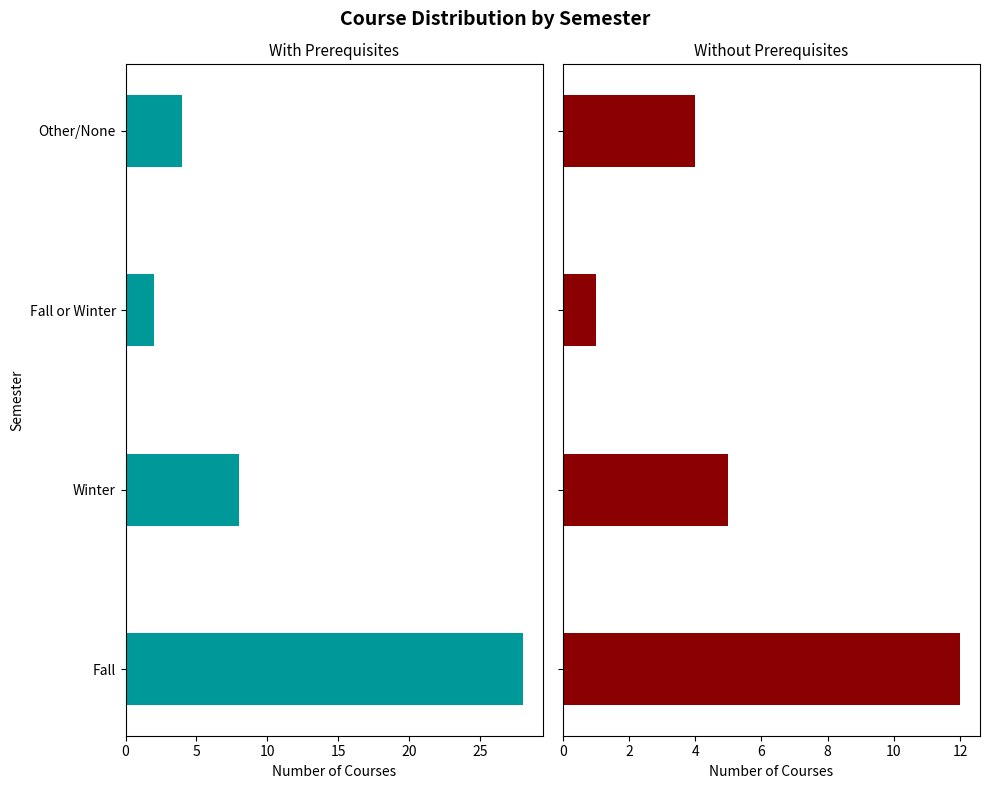

Which series has the largest range (max minus min)?

With Prerequisites